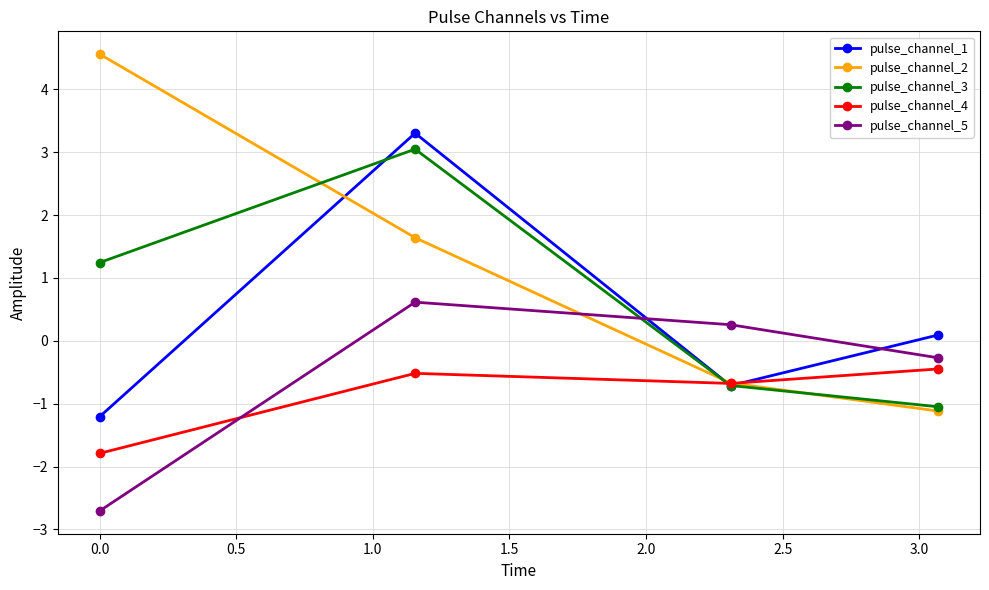

What is the value of the pulse_channel_4 point at the 3rd from the left?

-0.7